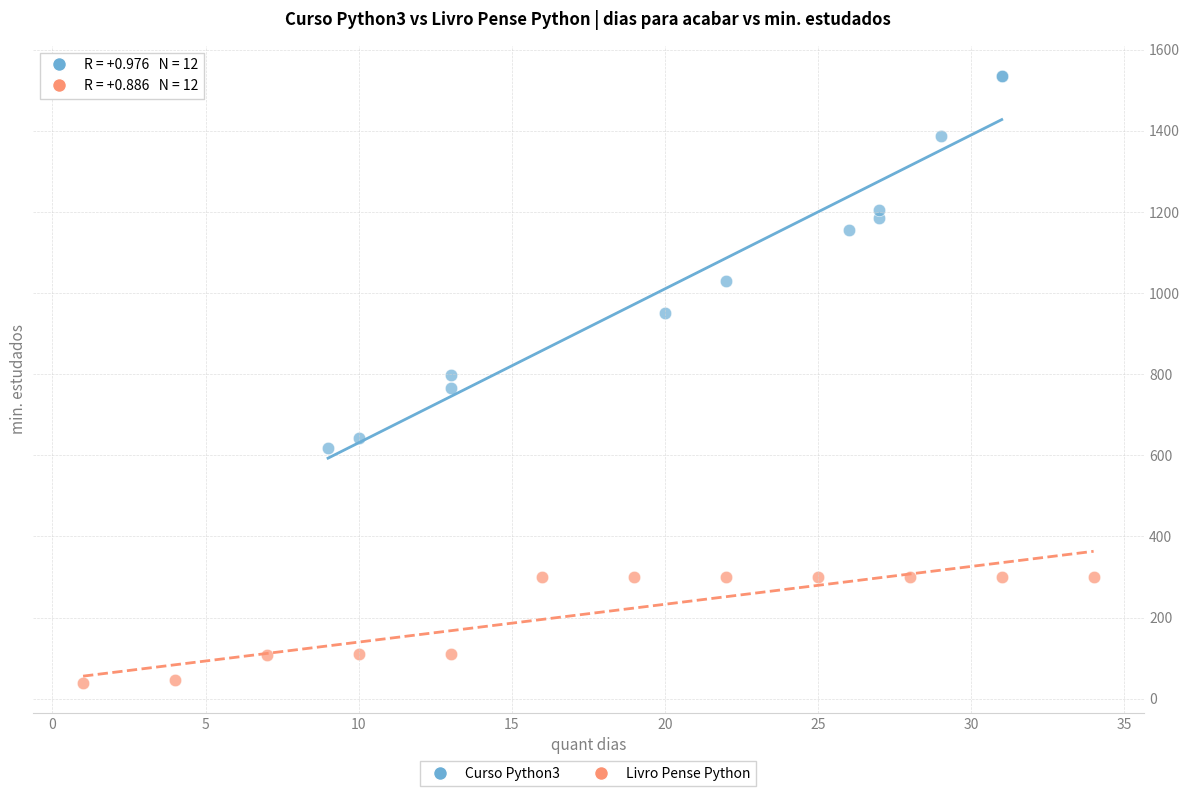

What are all the series names shown in the legend?

Curso Python3, Livro Pense Python